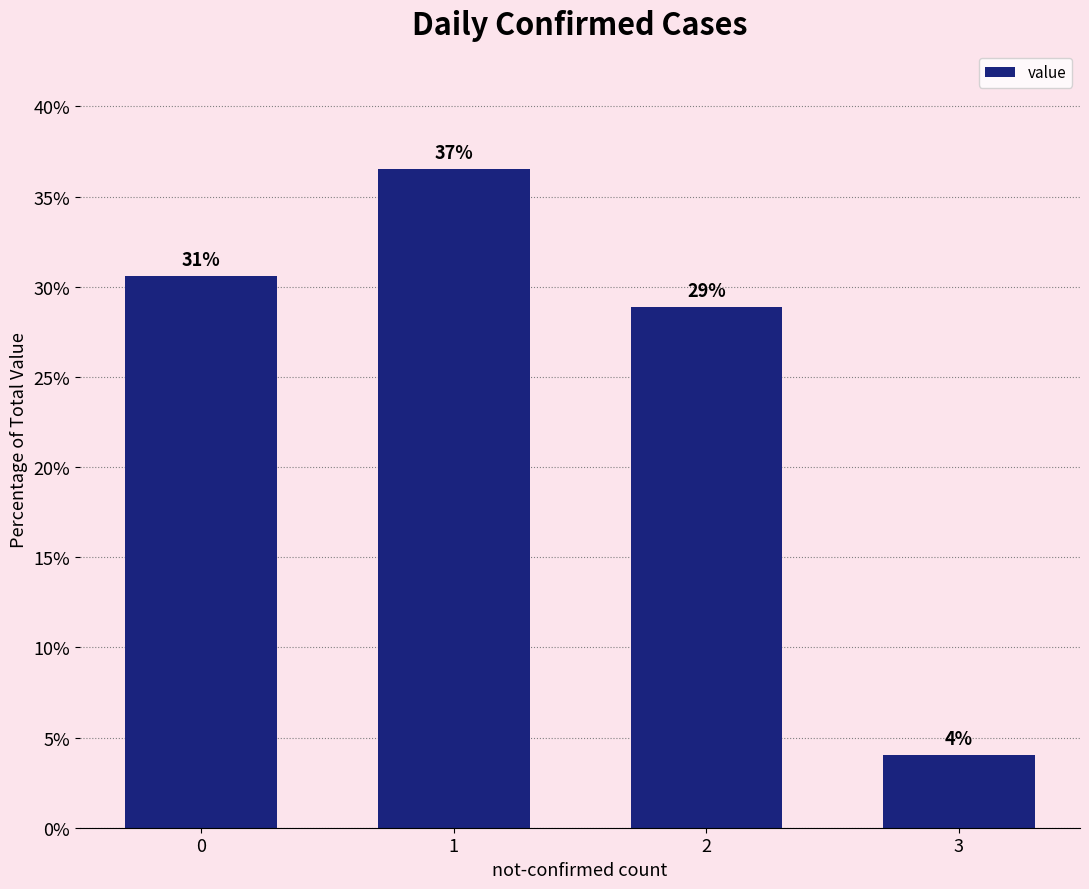

Does the chart contain stacked bars?

No